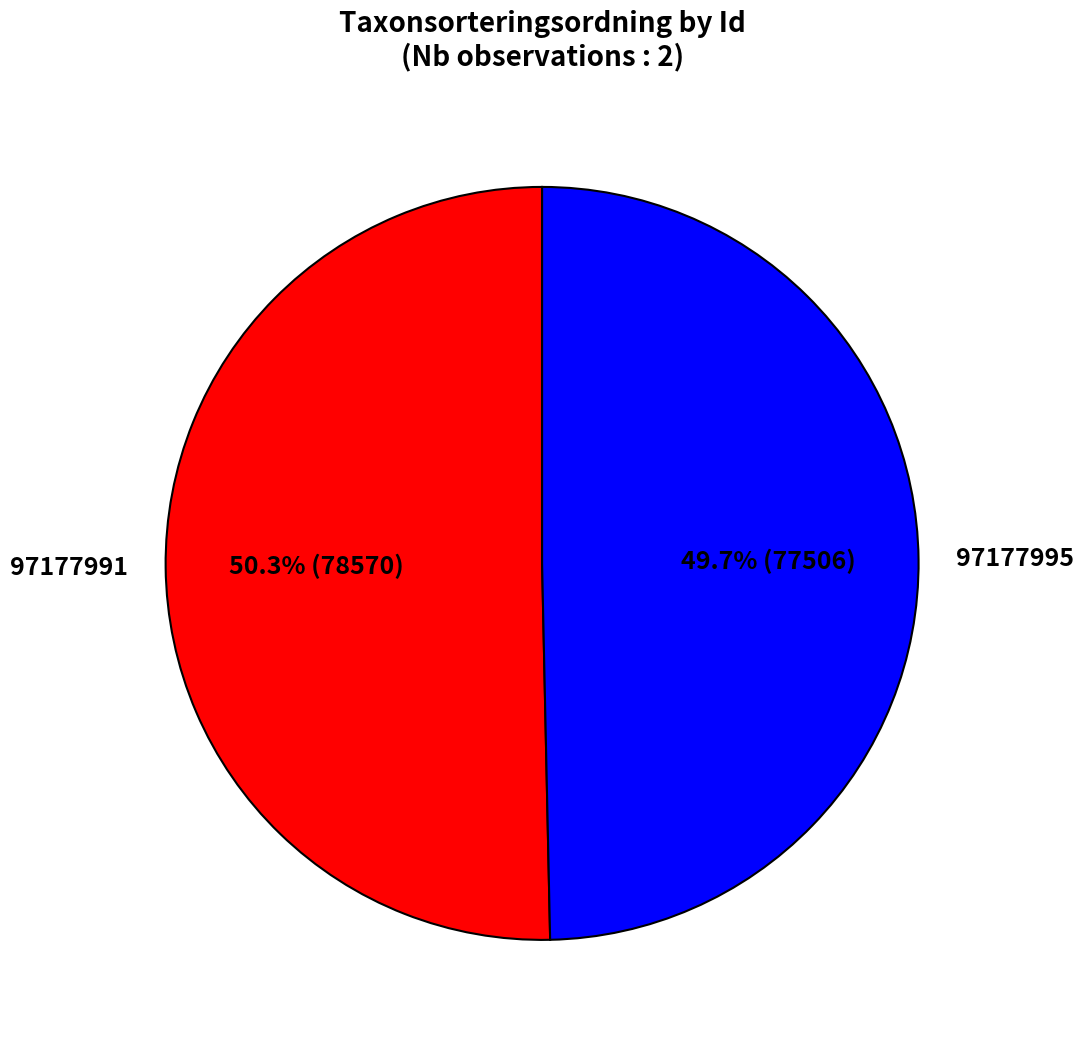

To the nearest percent, what is the difference between the largest and smallest slice percentages?

1%